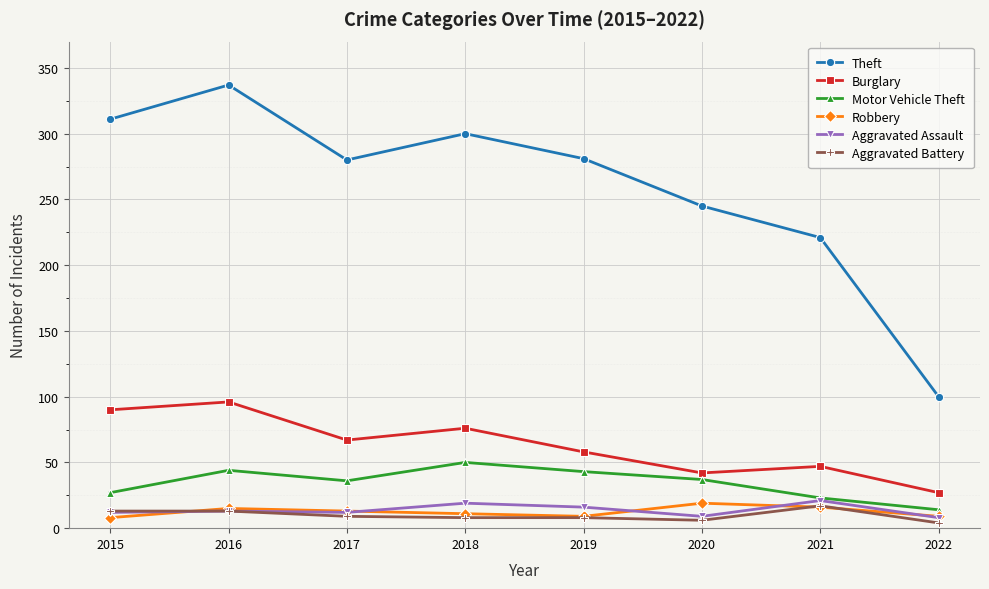

At 2018, list the series in order from largest to smallest.

Theft, Burglary, Motor Vehicle Theft, Aggravated Assault, Robbery, Aggravated Battery